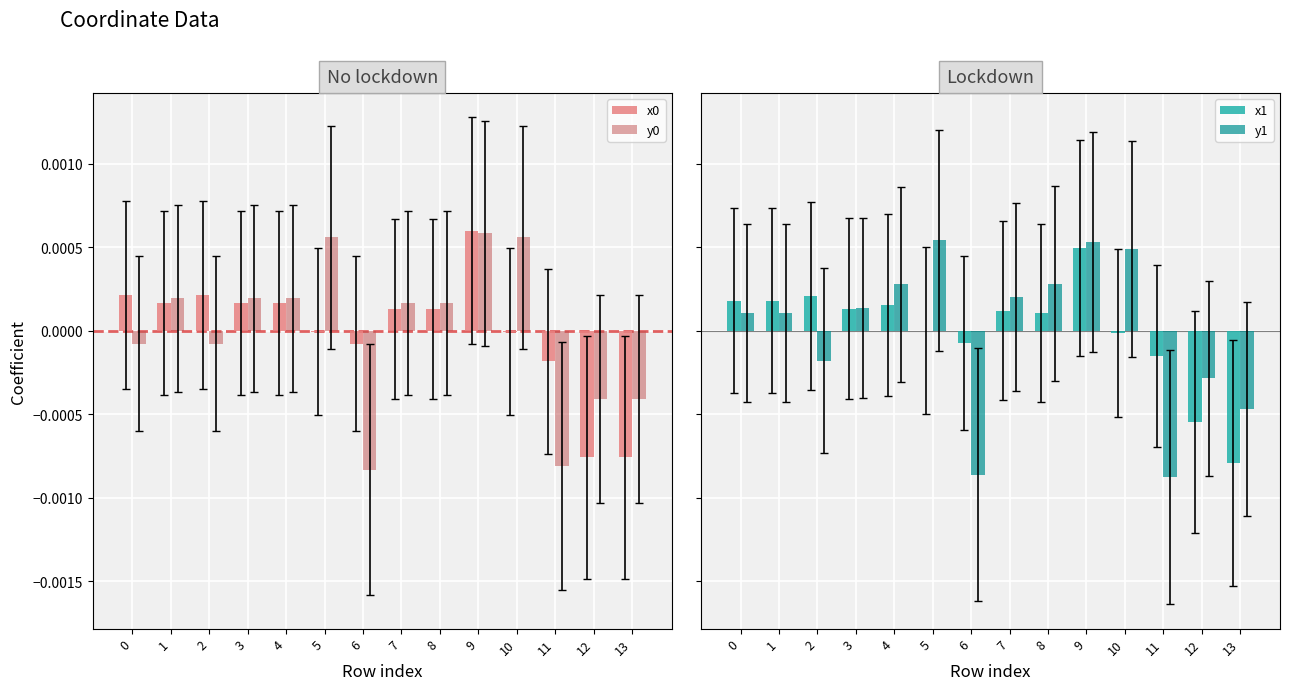

Is the value of y0 at 8 greater than the value of y1 at 4?

No